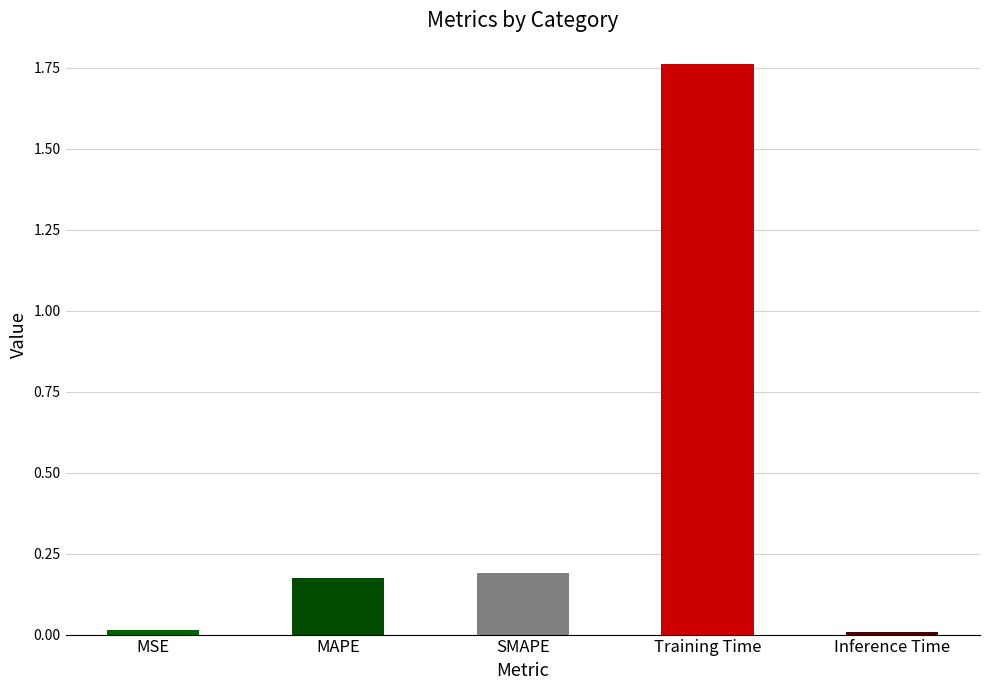

How many bars are there in total?

5